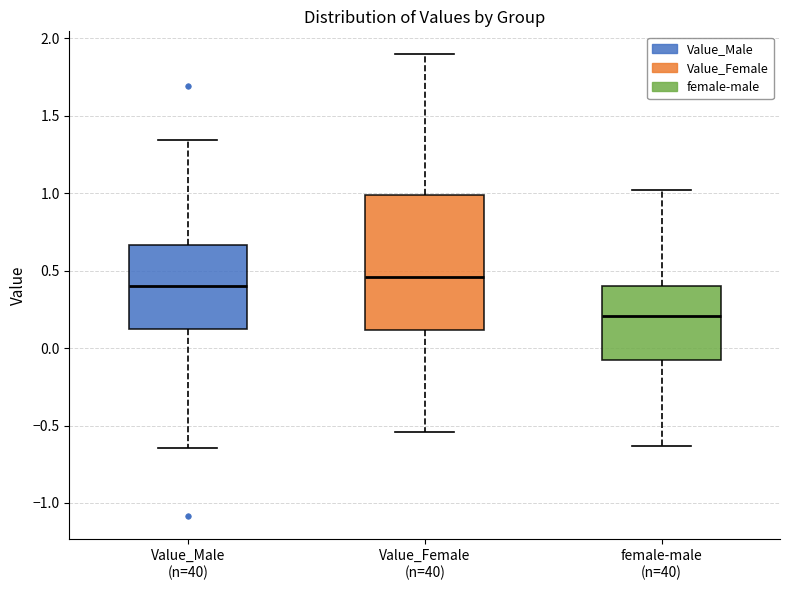

Reading left to right, transcribe this box plot: for each box, give where its median line is, the range the box spans, and where its two whiskers end, as read against the y-axis. The values are not printed on the chart, so give them approximately, as read against the axis.

Value_Male (n=40): median 0.40, box 0.10 to 0.65, whiskers -0.65 to 1.35
Value_Female (n=40): median 0.45, box 0.10 to 1.00, whiskers -0.55 to 1.90
female-male (n=40): median 0.20, box -0.05 to 0.40, whiskers -0.65 to 1.00